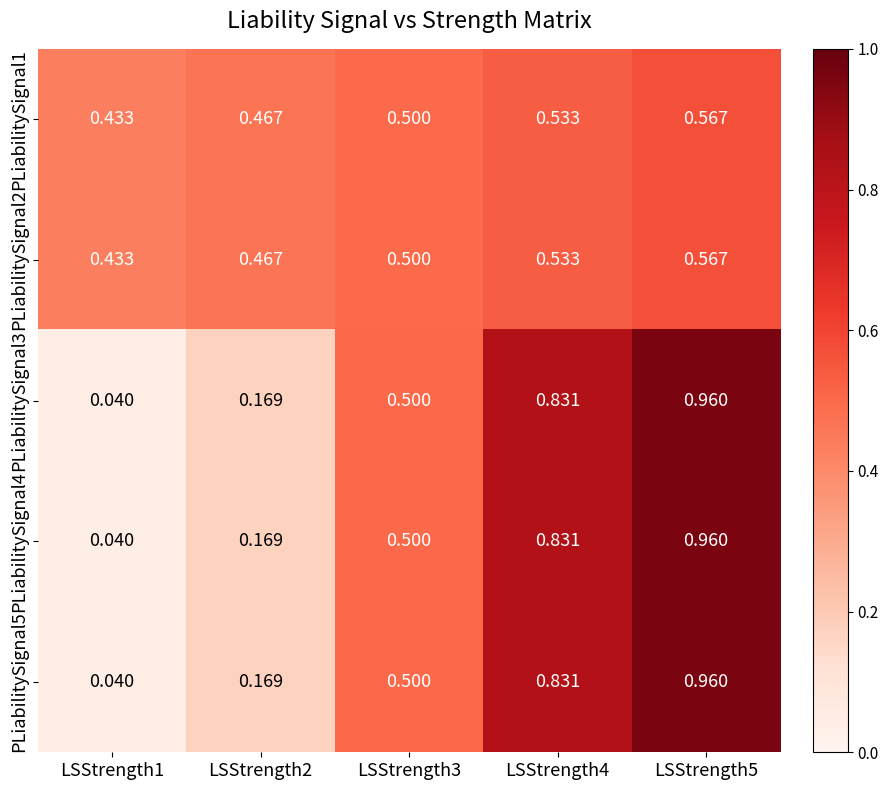

Is the value of PLiabilitySignal2 at LSStrength4 greater than the value of PLiabilitySignal3 at LSStrength4?

No